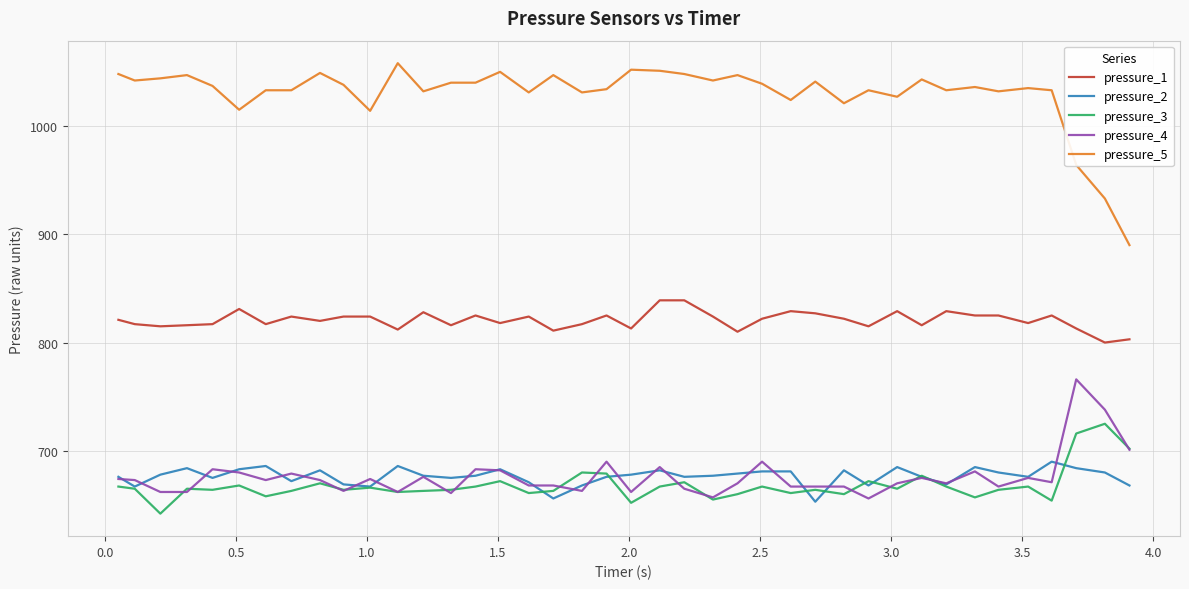

True or false: pressure_2 and pressure_5 cross at least once.

False